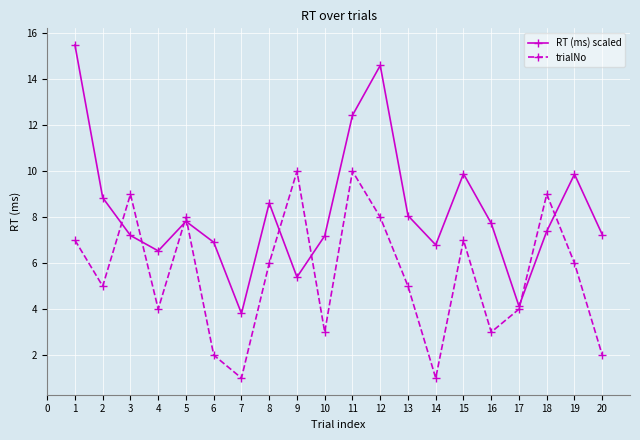

Is it true that trialNo equals 4.9 at 15?

False